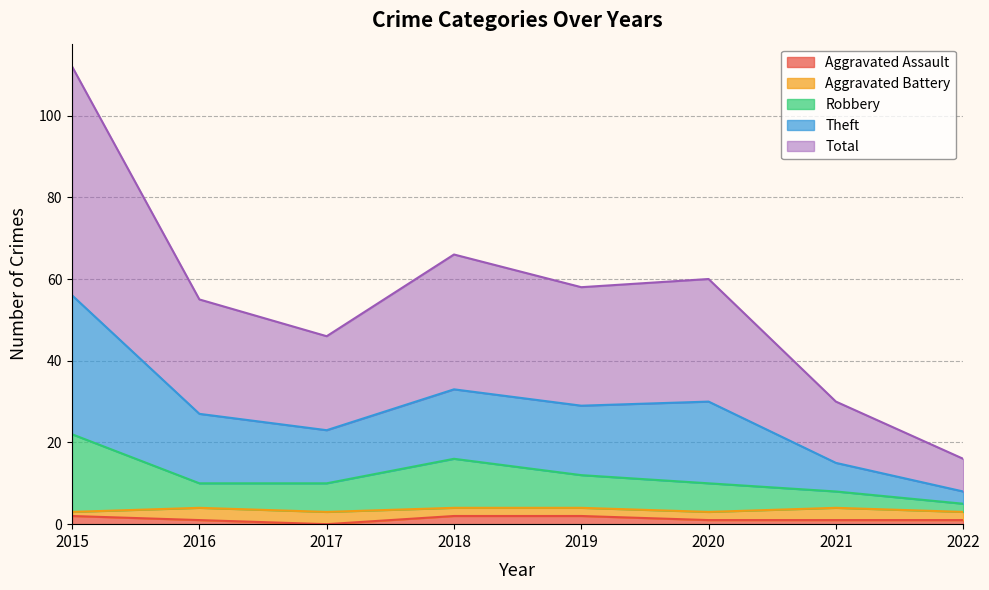

At which category does the chart reach its minimum across all series?

2017